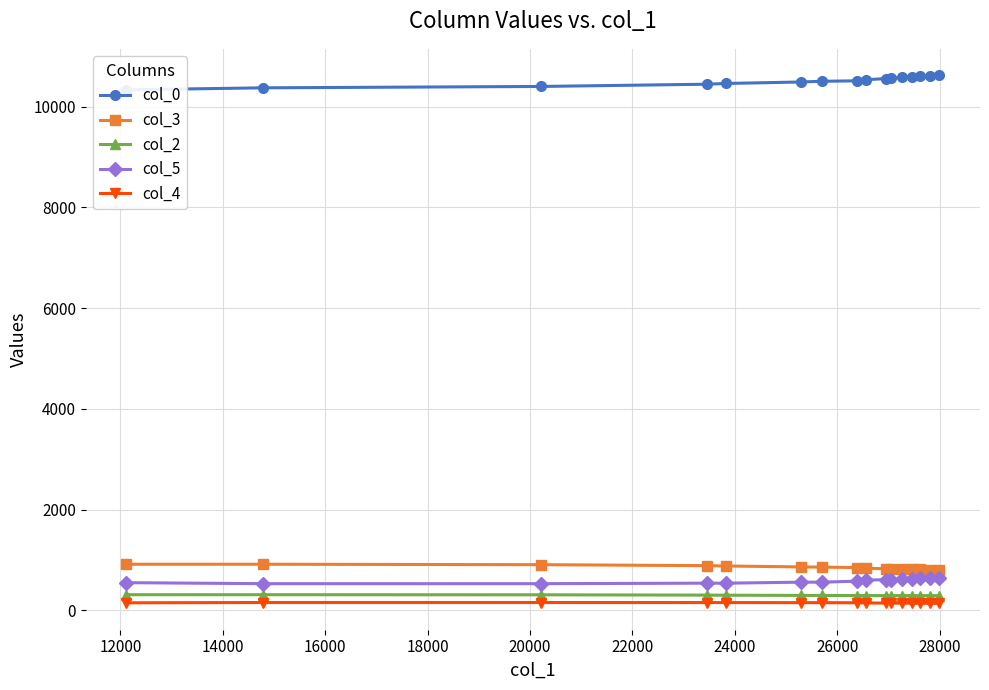

True or false: col_5 and col_0 cross at least once.

False